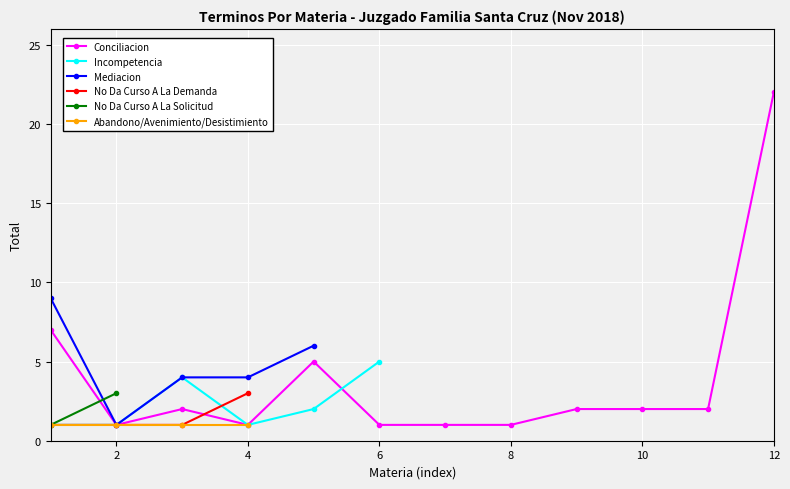

The value of Conciliacion at 10 is 2. True or false?

True